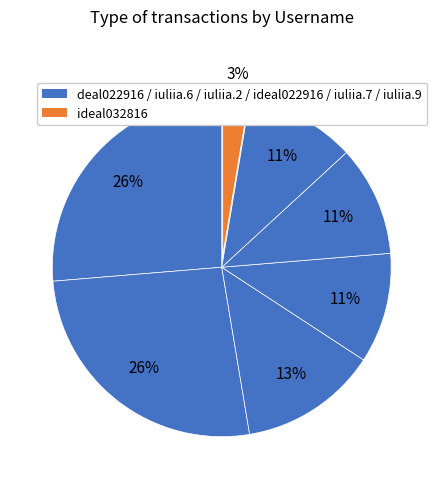

How many slices are in this pie chart?

7